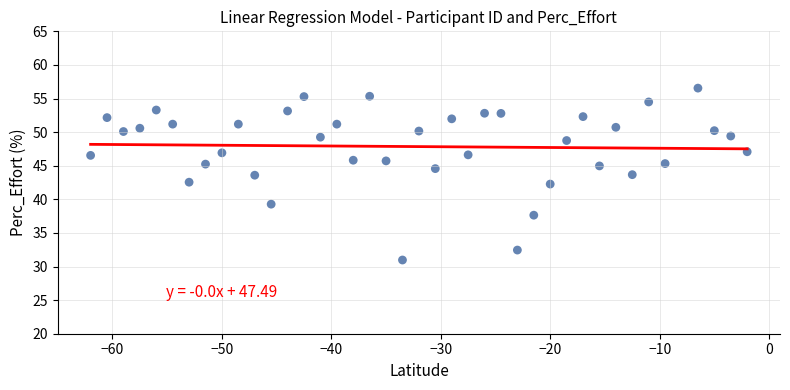

What is the range of X values (max minus min)?

60.0